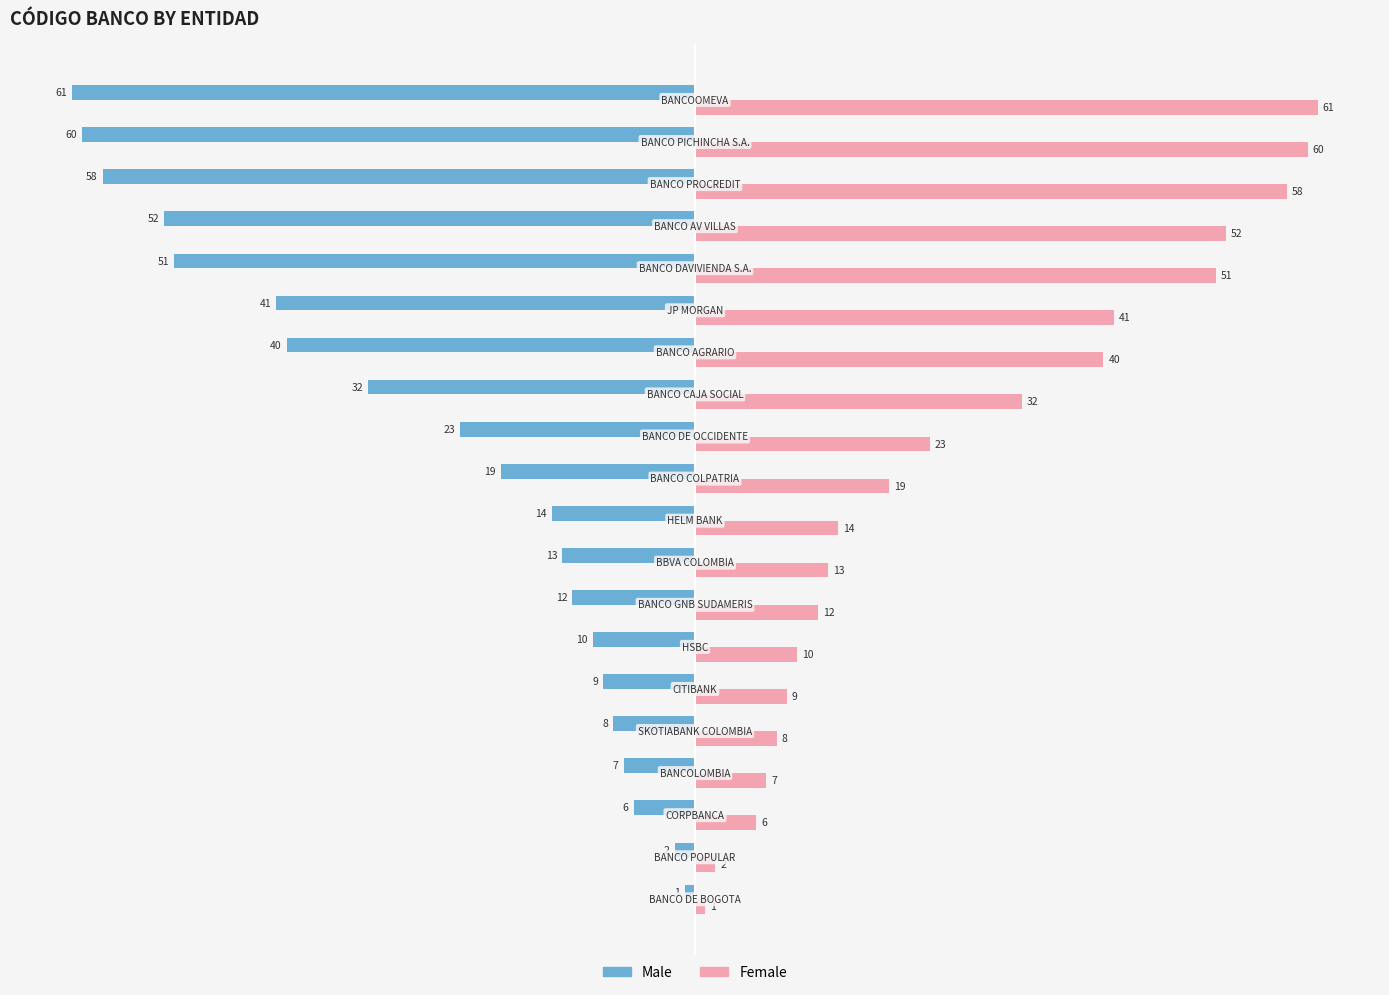

At how many categories does at least one series exceed 35?

7